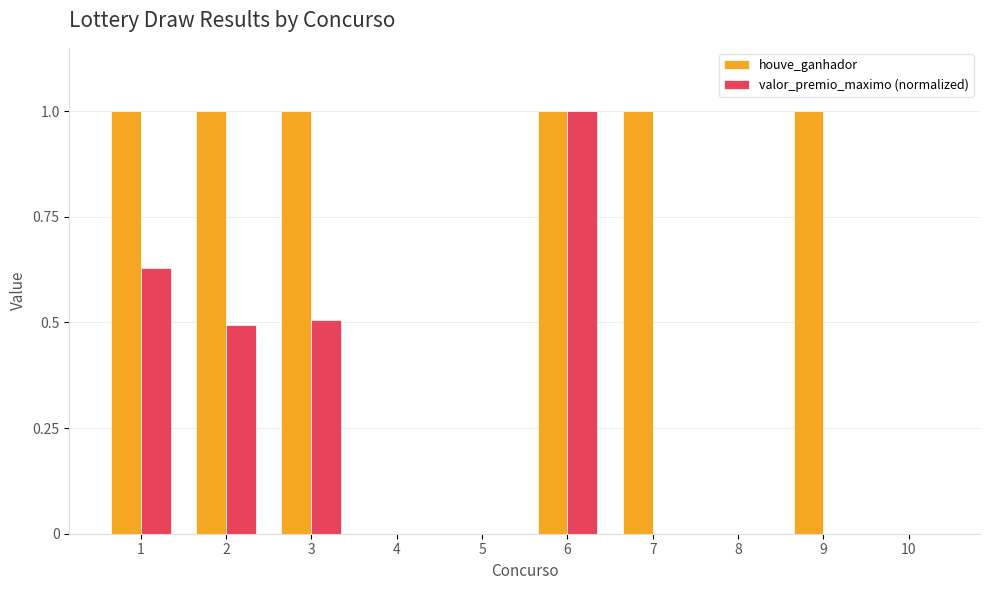

Between 4 and 9, which series saw the biggest shift?

houve_ganhador